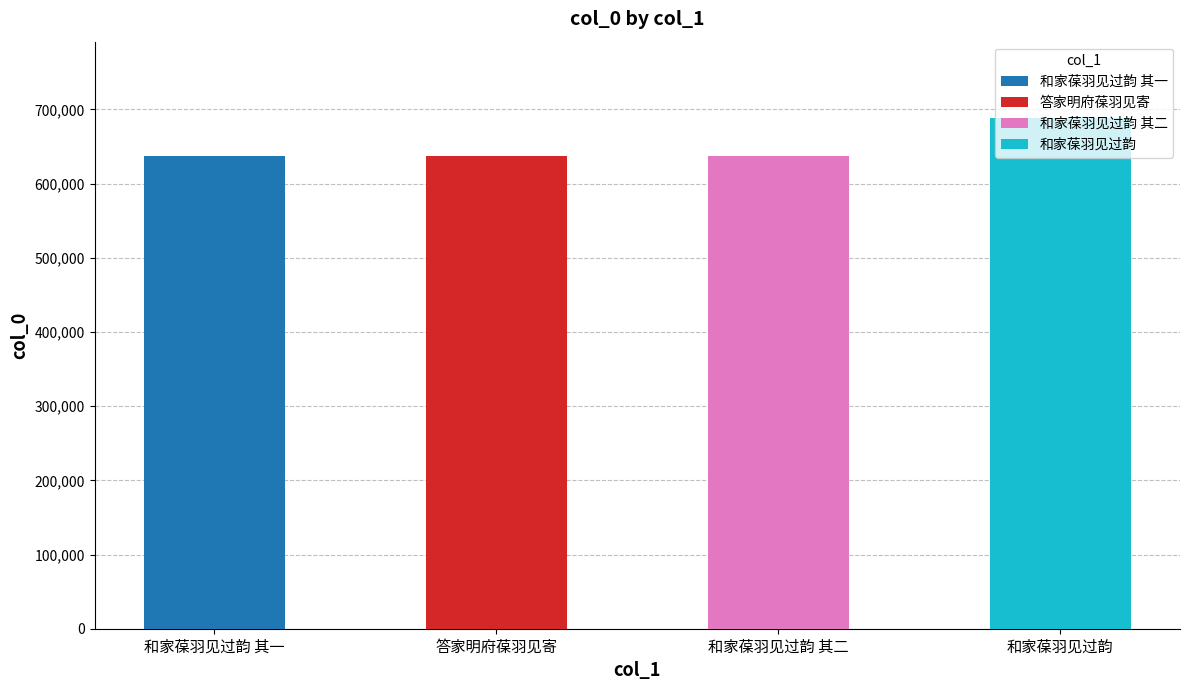

Which label corresponds to the largest value in the chart?

和家葆羽见过韵